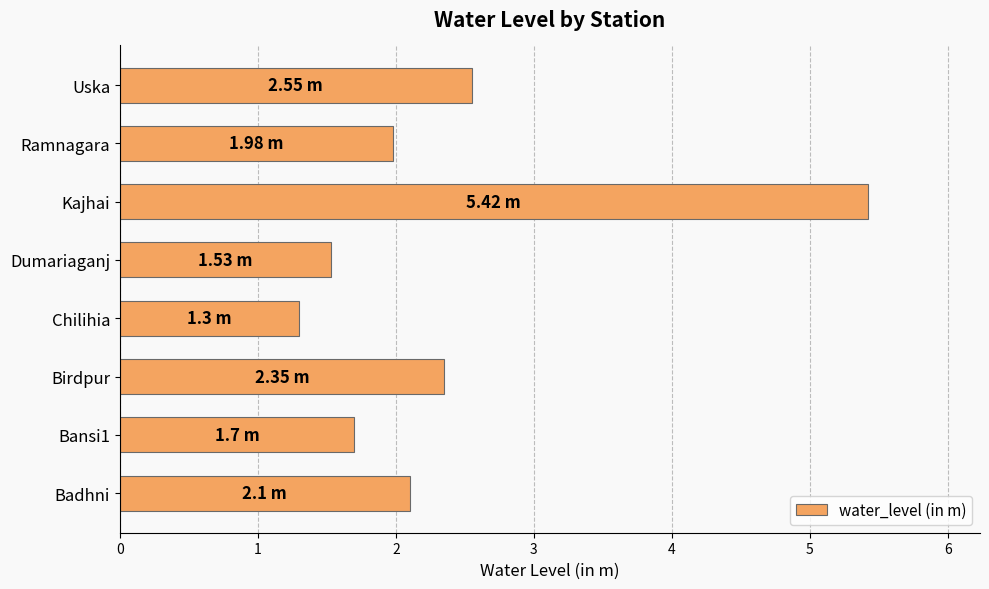

Which label corresponds to the smallest value in the chart?

Chilihia